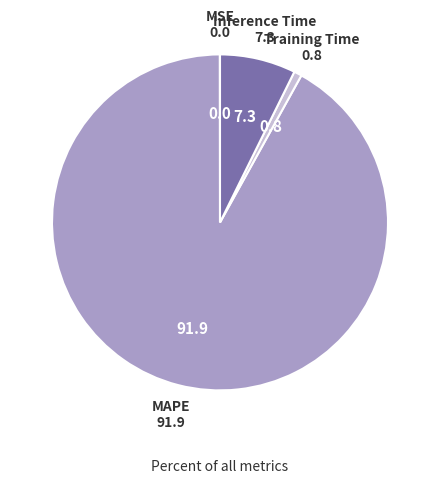

Does any single category account for the majority?

Yes